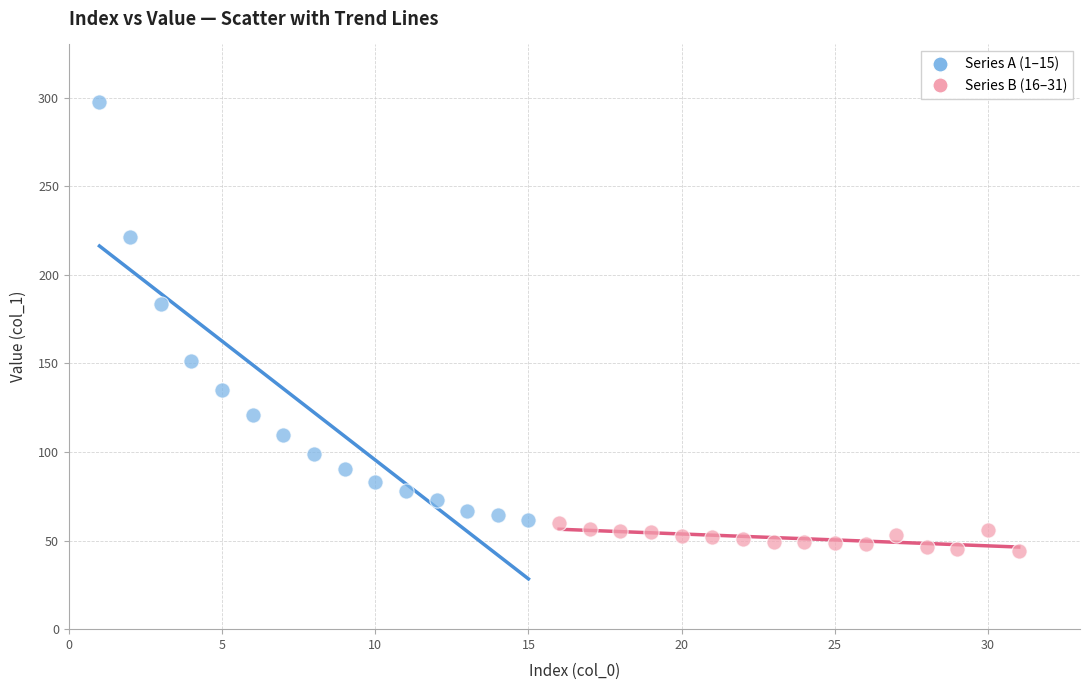

Which series has the widest spread of Y values?

Series A (1–15)